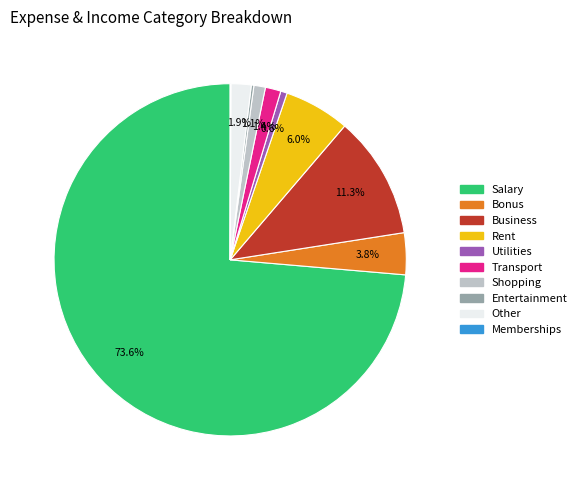

Which category has the biggest portion of the pie?

Salary